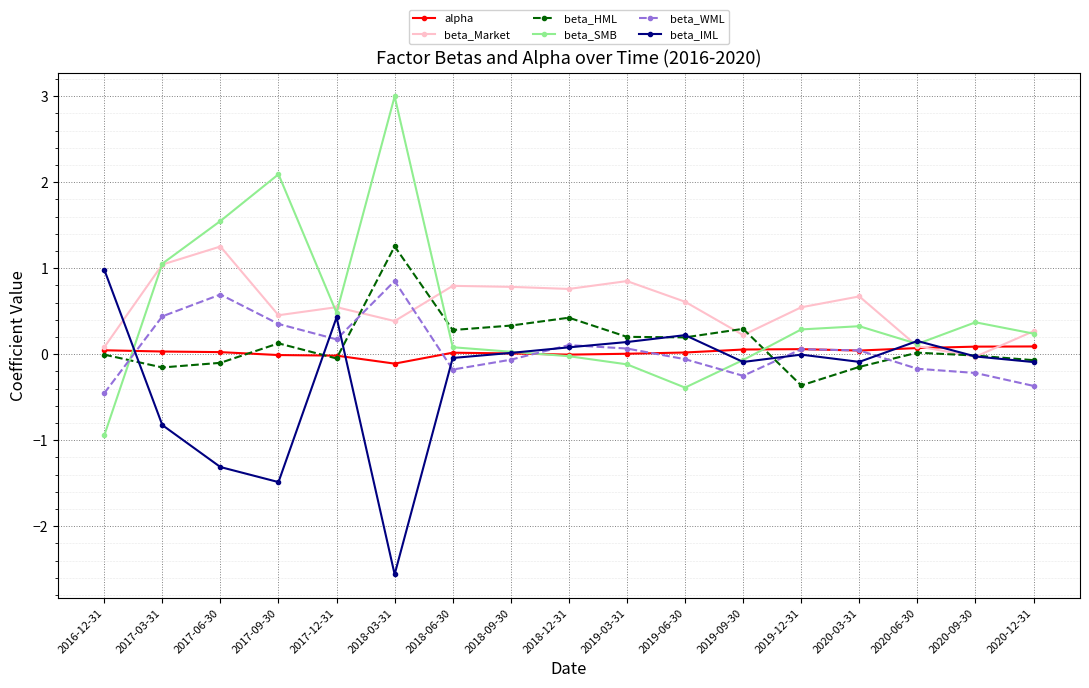

At which label does beta_Market reach its peak?

2017-06-30